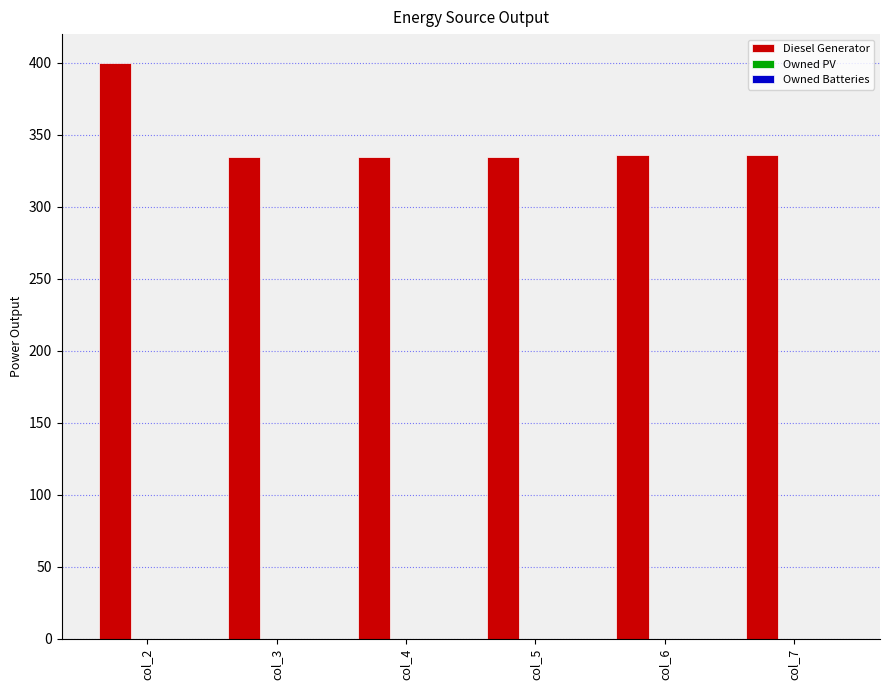

What is the change in value from col_2 to col_4?

-65.0